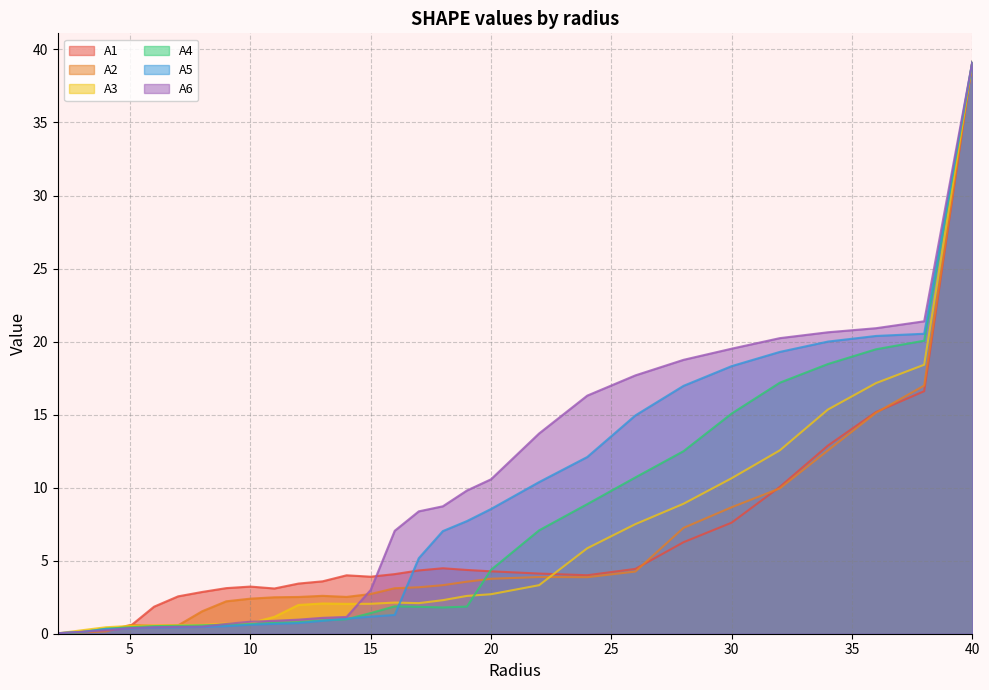

What position from the right is 14.0?

17